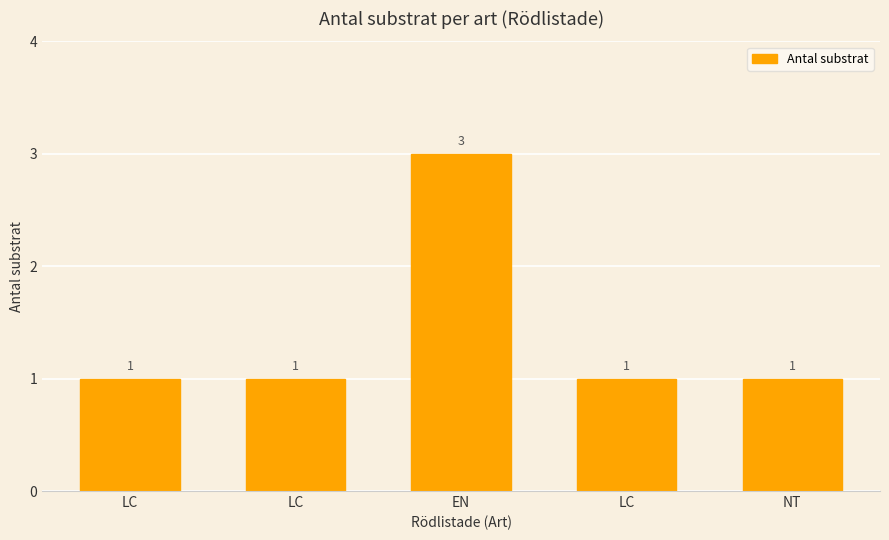

How many data points does each series have?

5